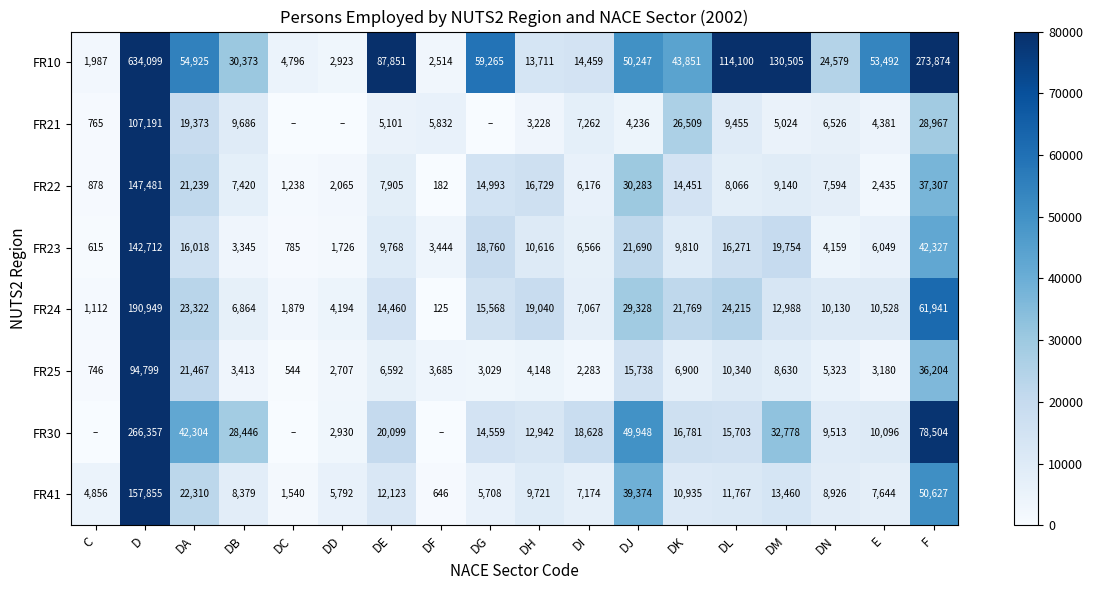

What is the difference between the maximum and second lowest values in the FR22 series?

146603